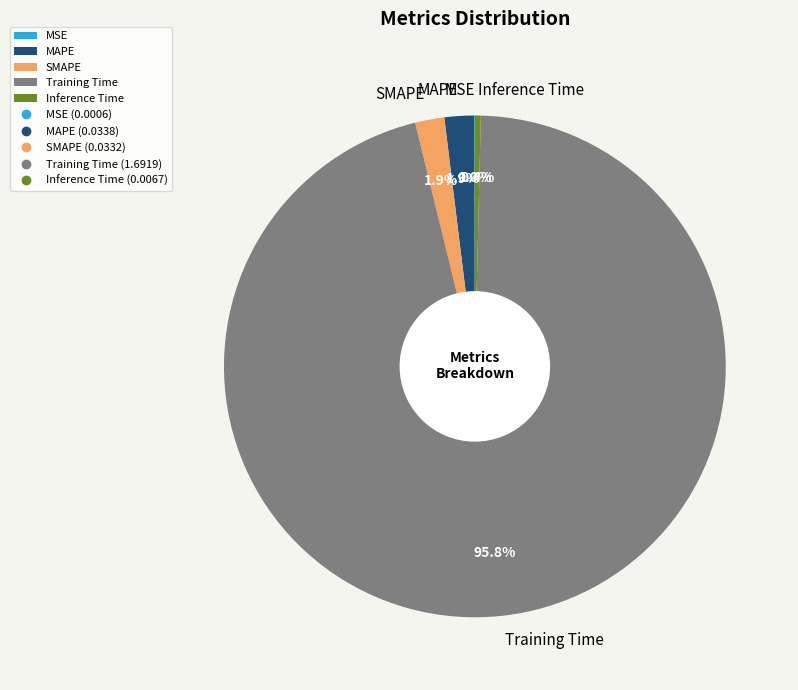

What percentage do SMAPE and Inference Time together represent?

2.3%